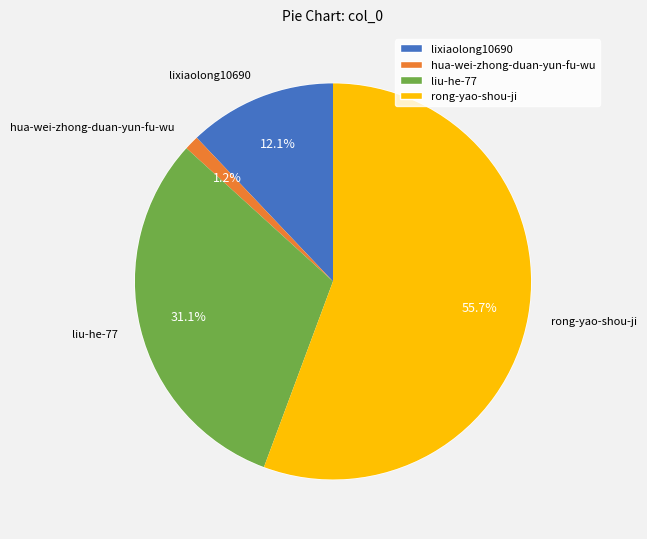

To the nearest percent, what percentage of the pie is lixiaolong10690?

12%